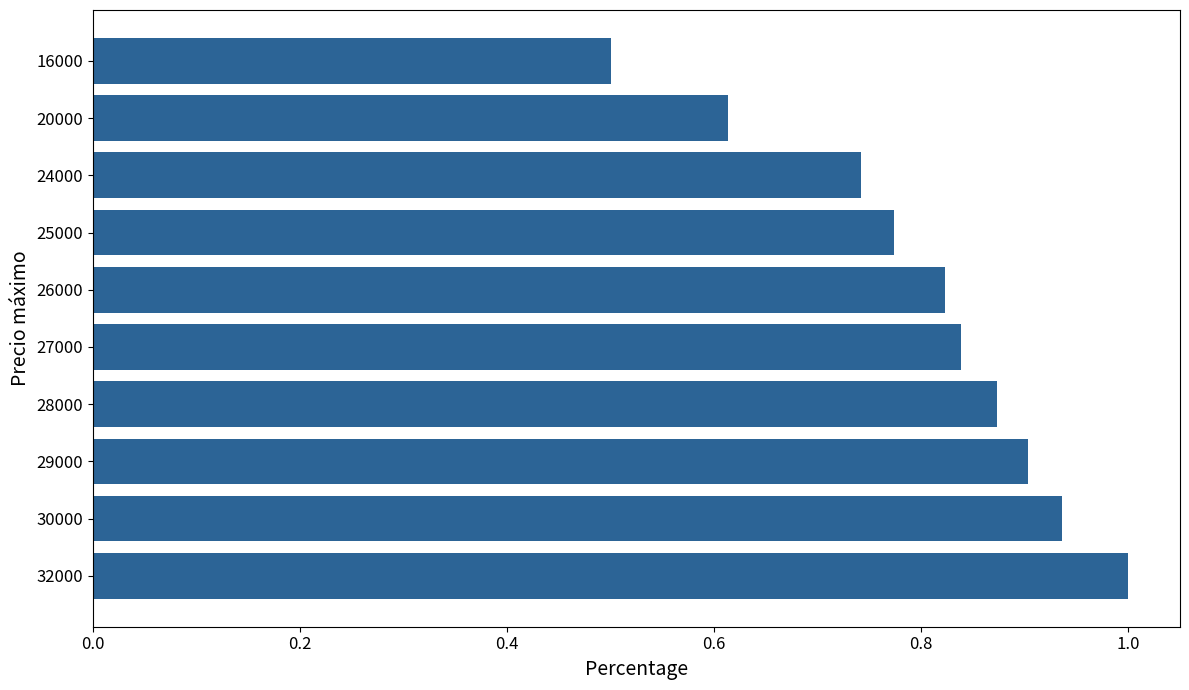

What is the sum of the values at 29000 and 25000?

1.7